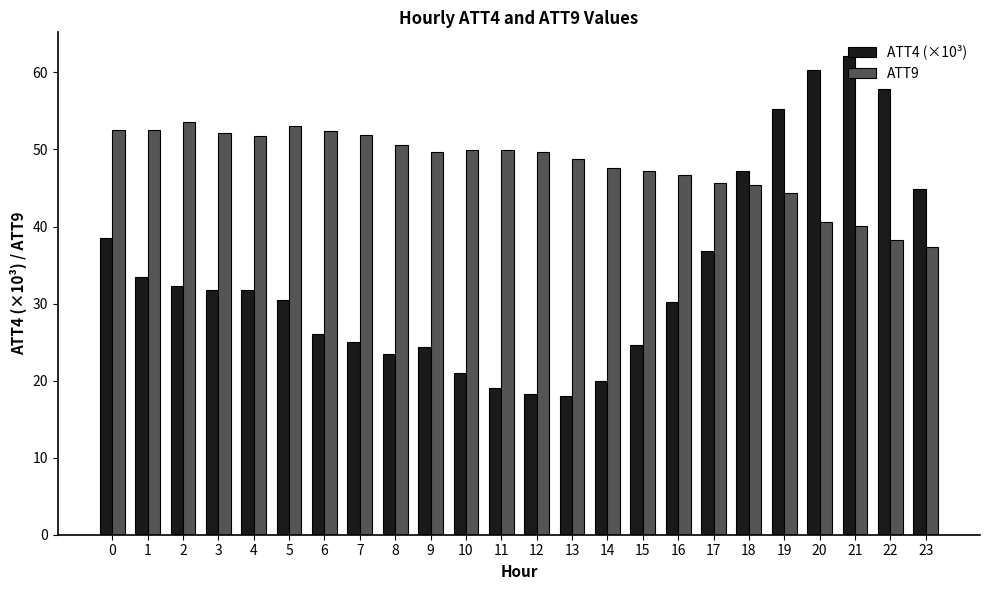

True or false: ATT9 has a value of 84.4 at 12.

False